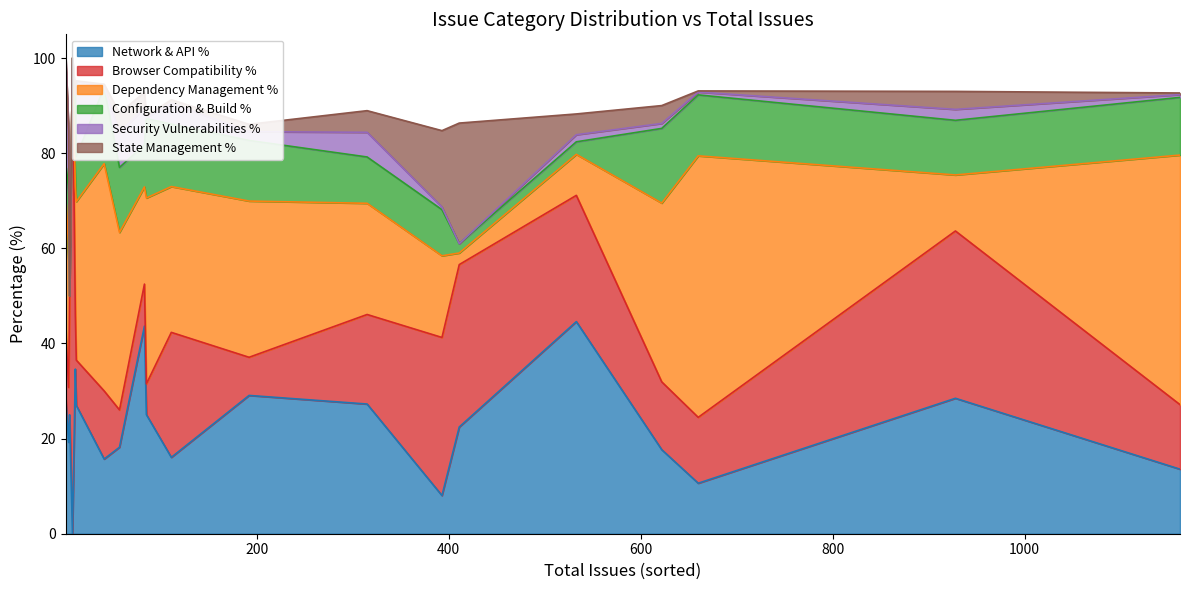

The Security Vulnerabilities % series shows 7.7 at 4. True or false?

True